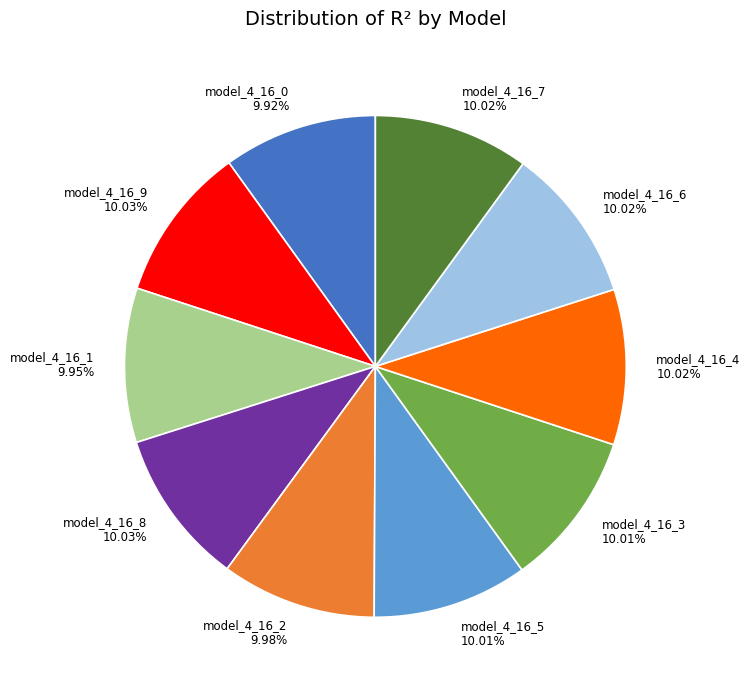

What portion of the pie excludes model_4_16_3?

90.0%